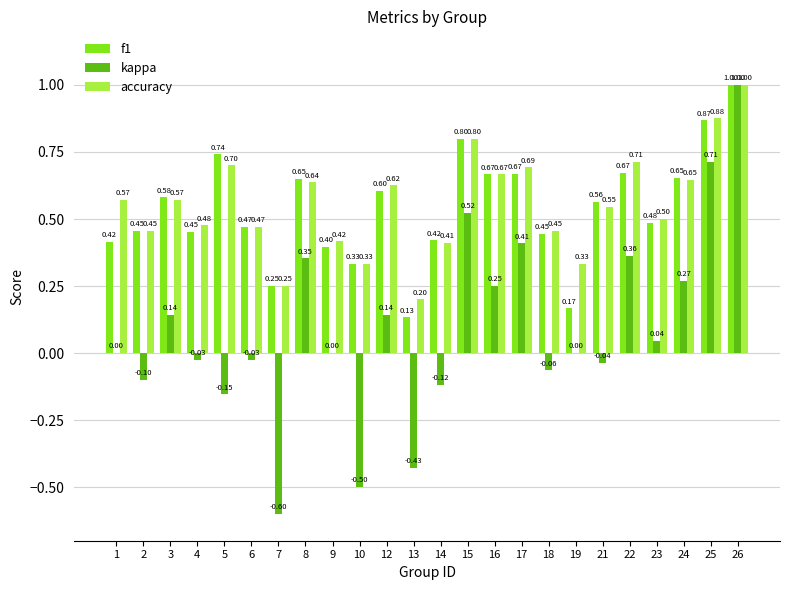

Is the value of kappa at 22 greater than the value of accuracy at 12?

No